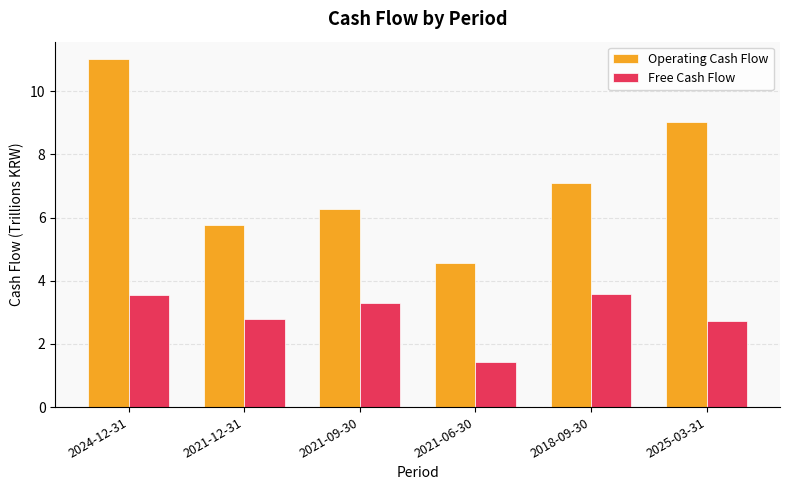

Count the number of categories in the chart.

6